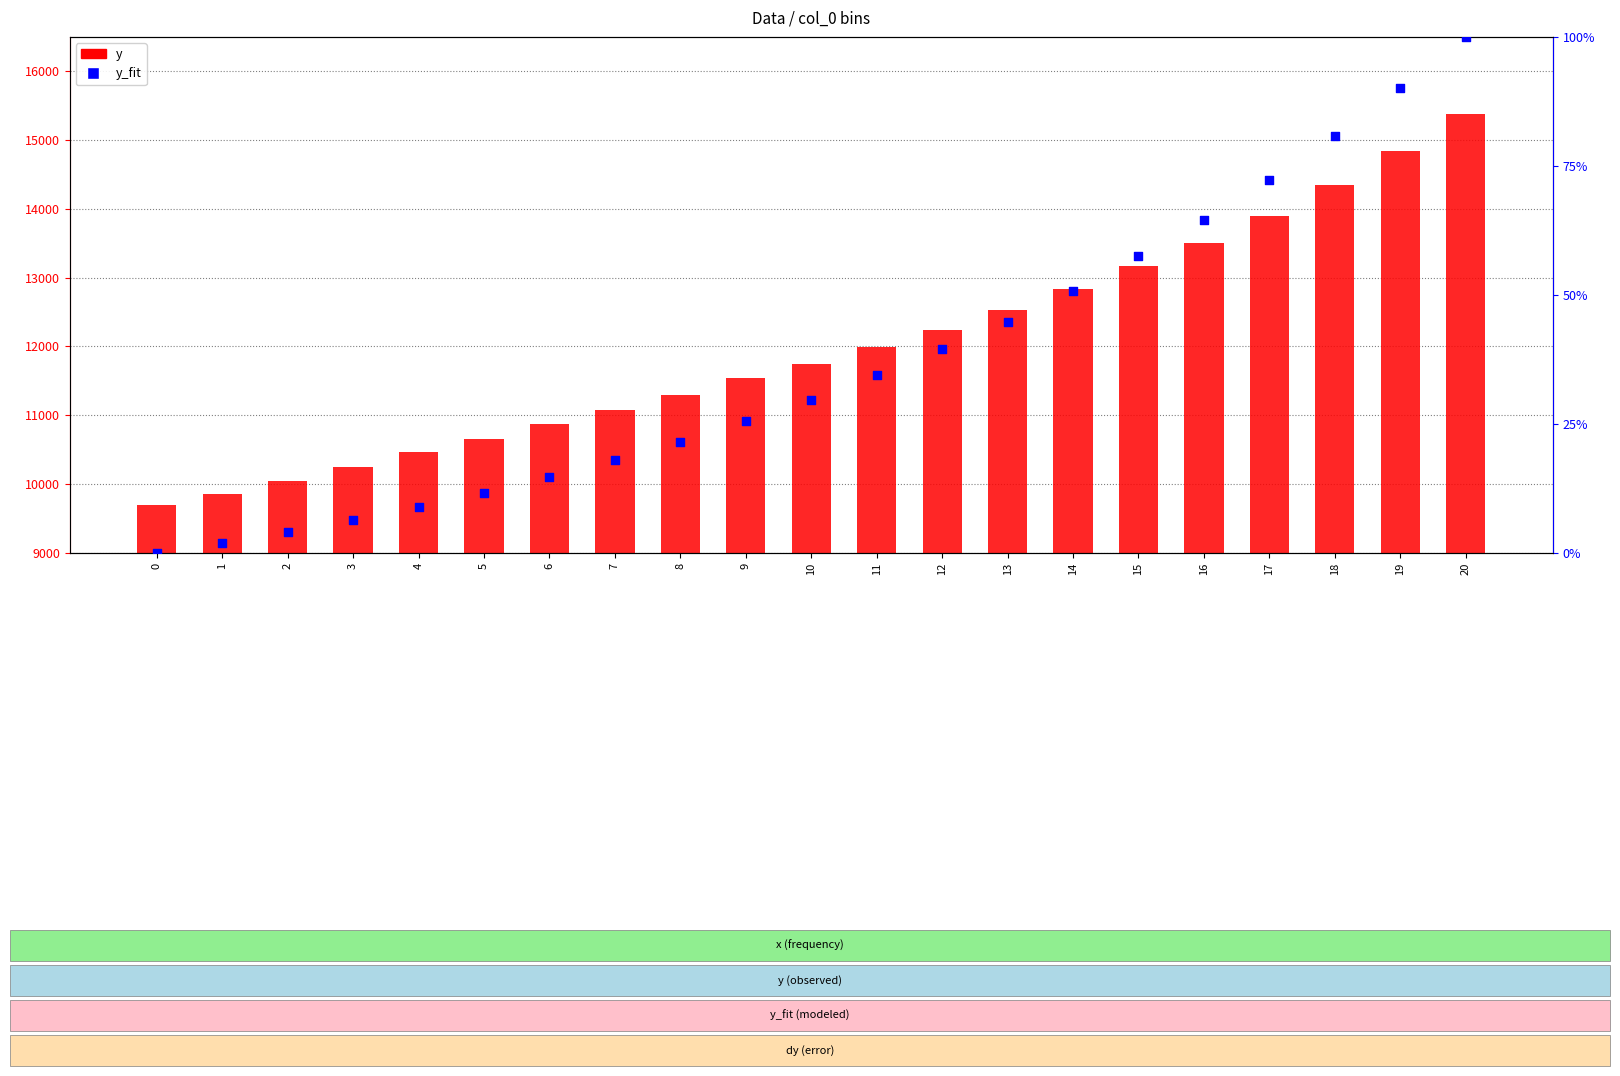

Which series contains the highest Y value?

y